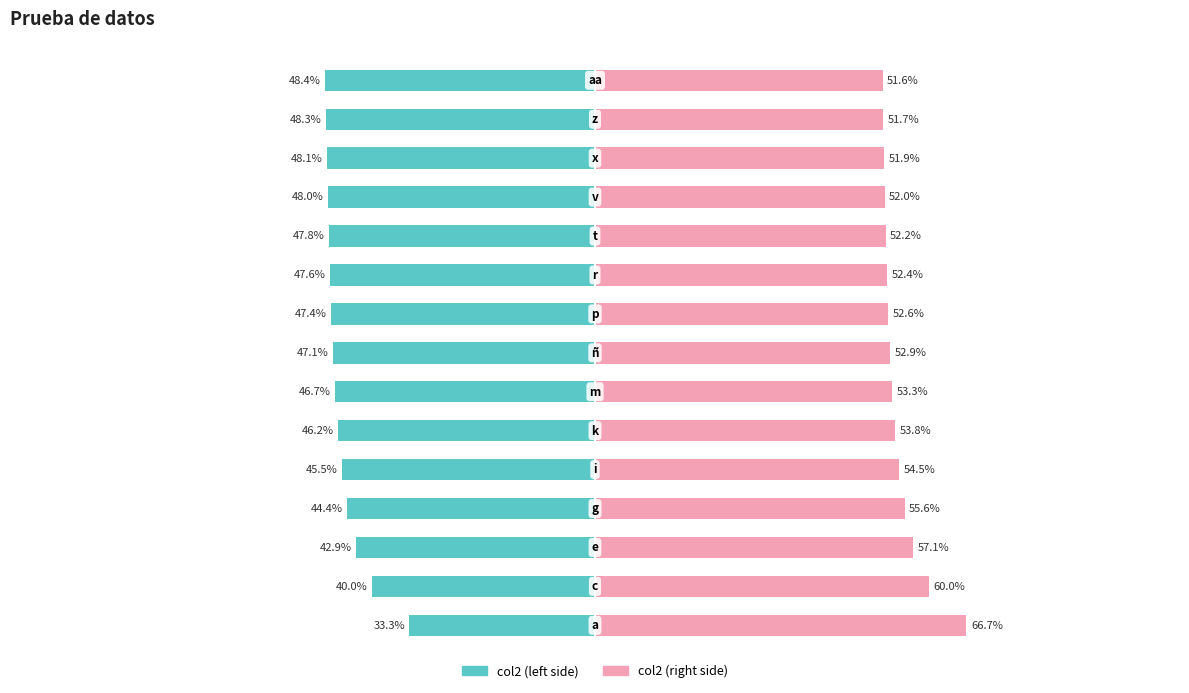

Reading right to left, transcribe all the data shown in this chart.

col1 (left): 14=-48.4	13=-48.3	12=-48.1	11=-48.0	10=-47.8	9=-47.6	8=-47.4	7=-47.1	6=-46.7	5=-46.2	4=-45.5	3=-44.4	2=-42.9	1=-40.0	0=-33.3
col1 (right): 14=51.6	13=51.7	12=51.9	11=52.0	10=52.2	9=52.4	8=52.6	7=52.9	6=53.3	5=53.8	4=54.5	3=55.6	2=57.1	1=60.0	0=66.7